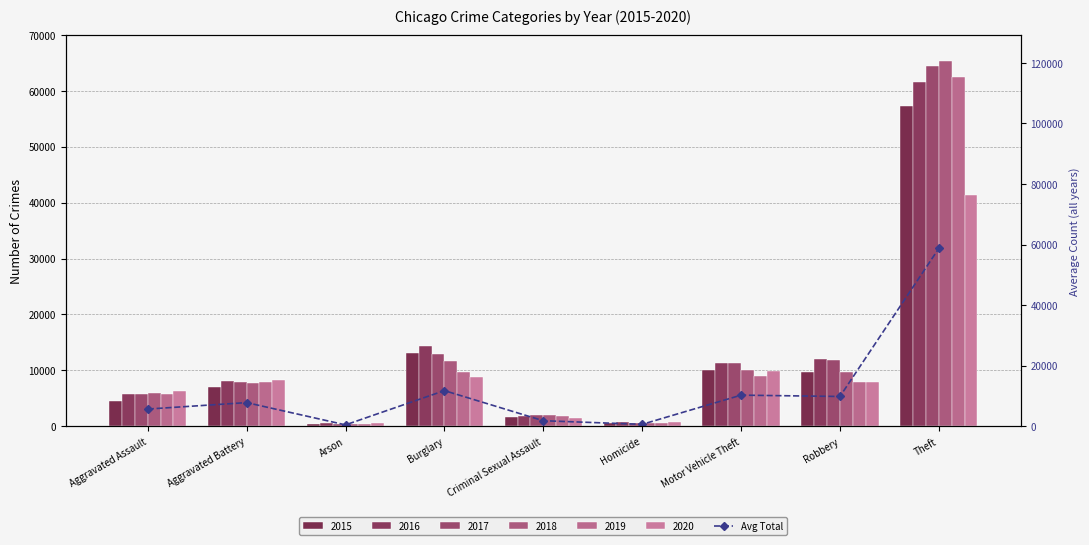

Is it true that the value at Aggravated Assault is 8767.3?

False